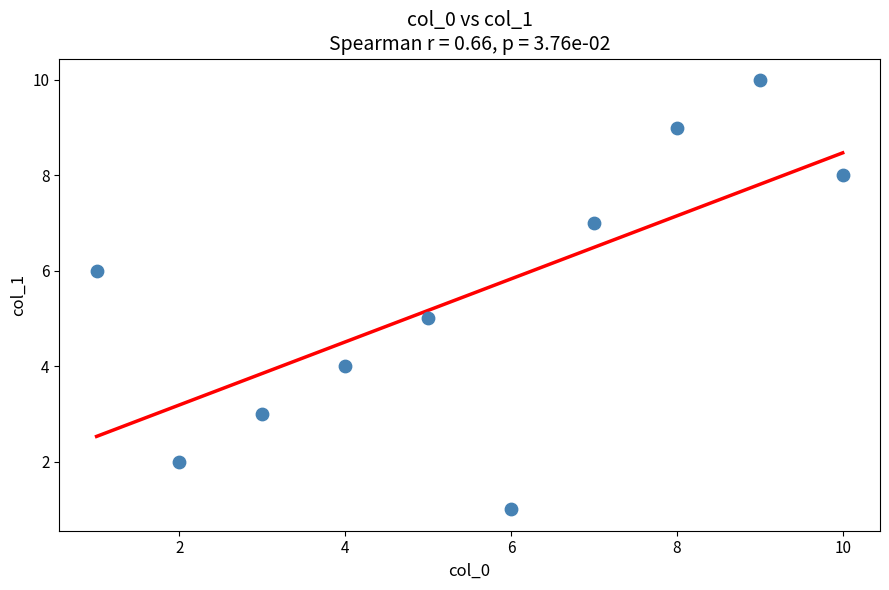

What is the range of Y values (max minus min)?

9